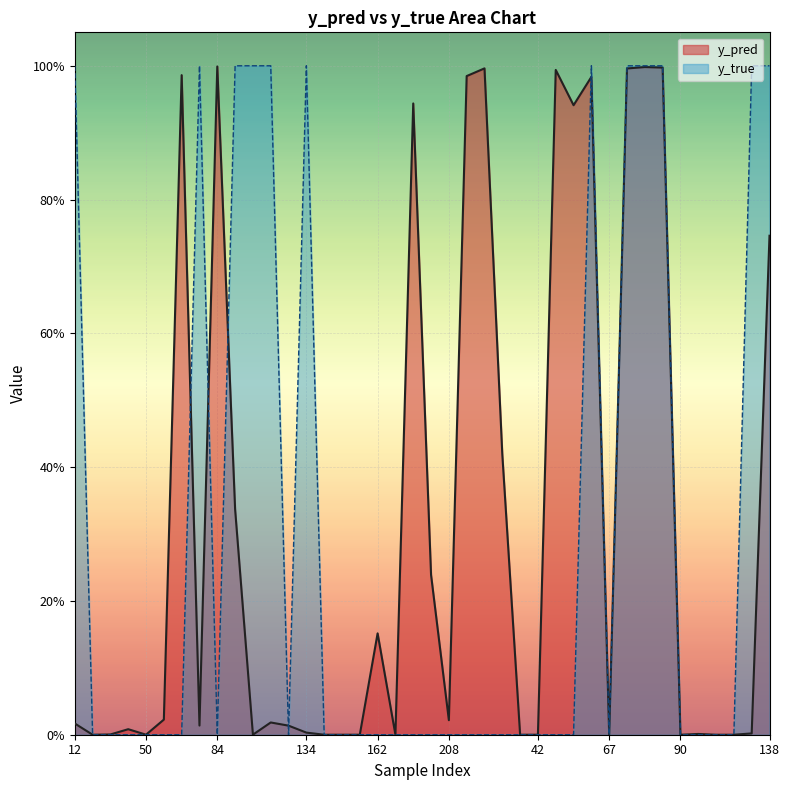

How many lines are shown in the chart?

2